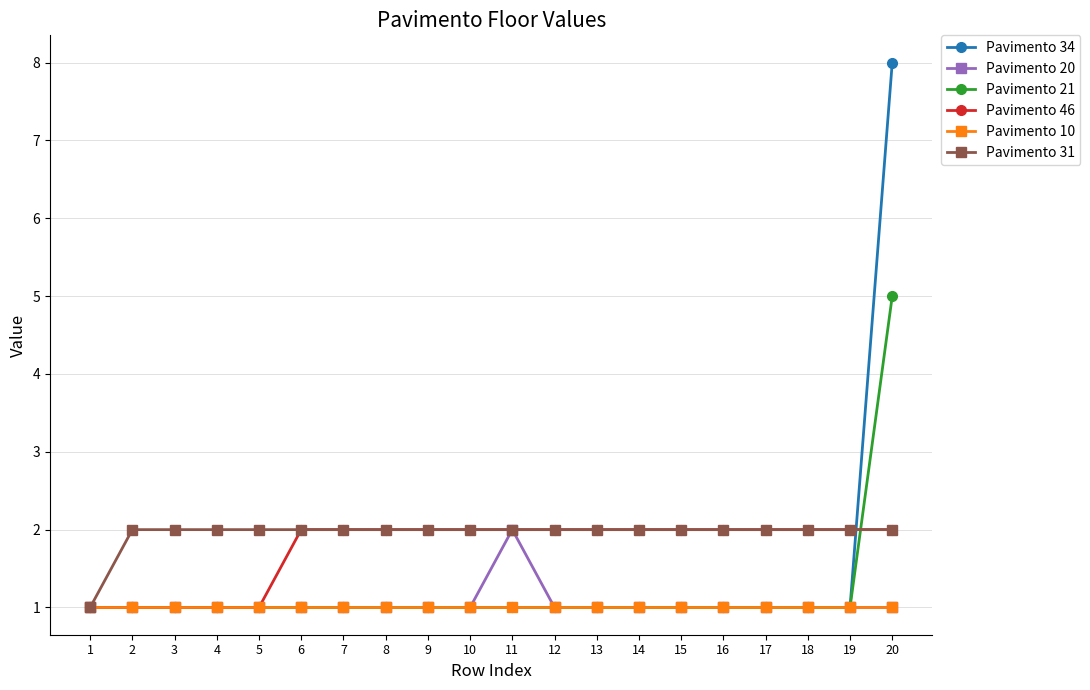

What is the maximum value shown in the chart?

8